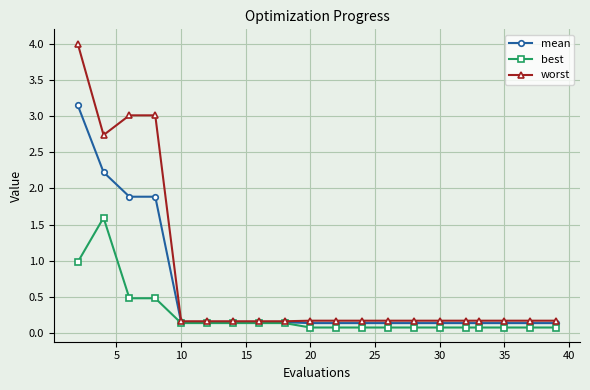

List the series in order of their peak value, lowest first.

best, mean, worst